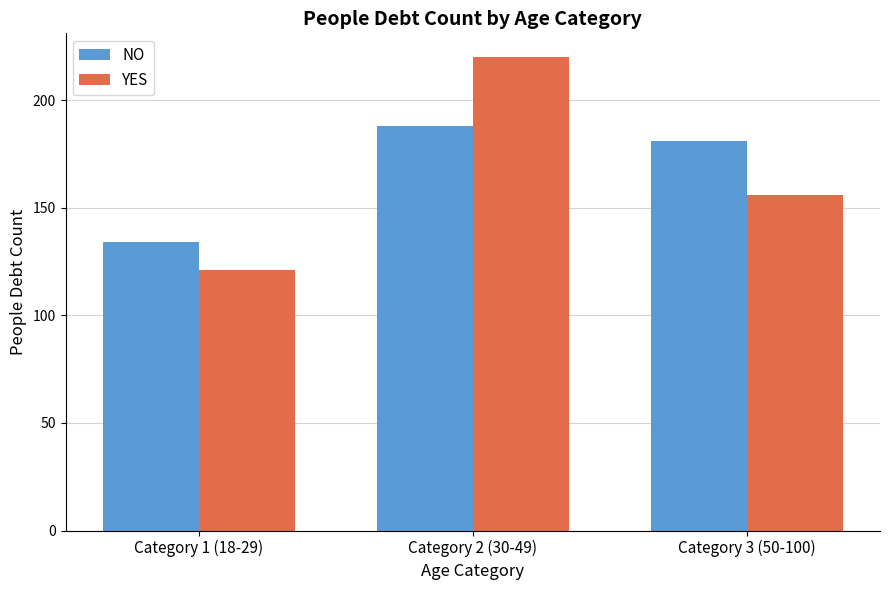

What is the difference between the maximum and minimum values in the NO series?

54